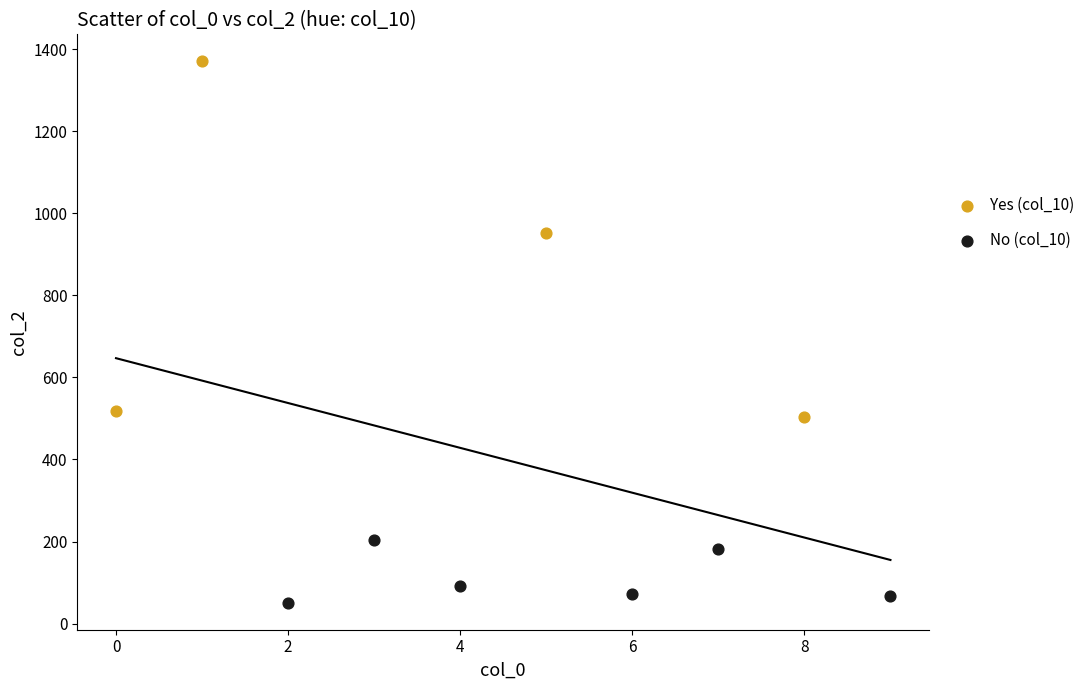

Which series has the largest Y range (max minus min)?

Yes (col_10)